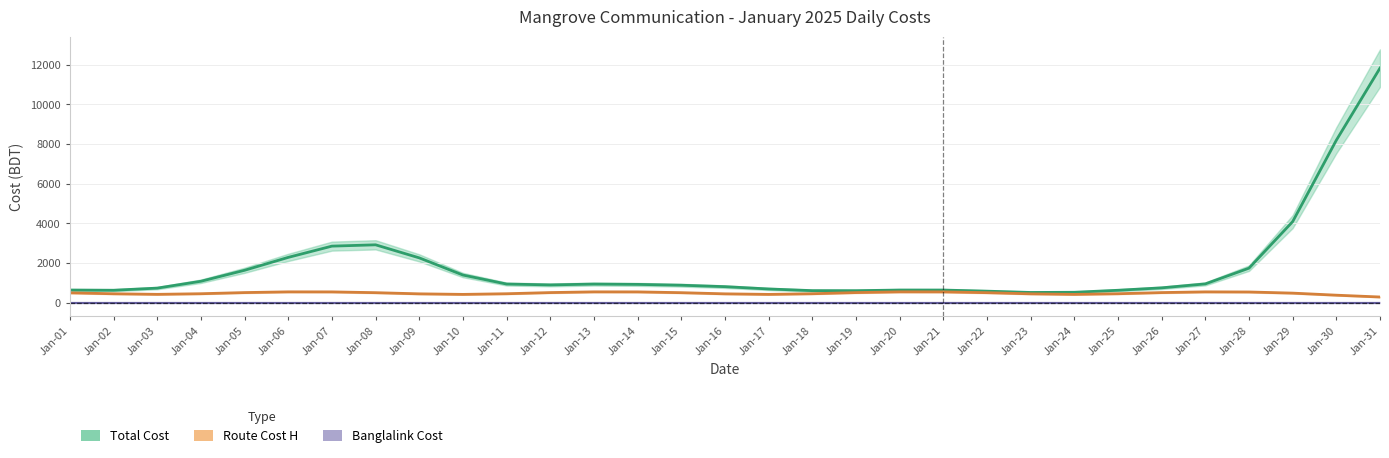

True or false: Total Cost and Route Cost H cross at least once.

False